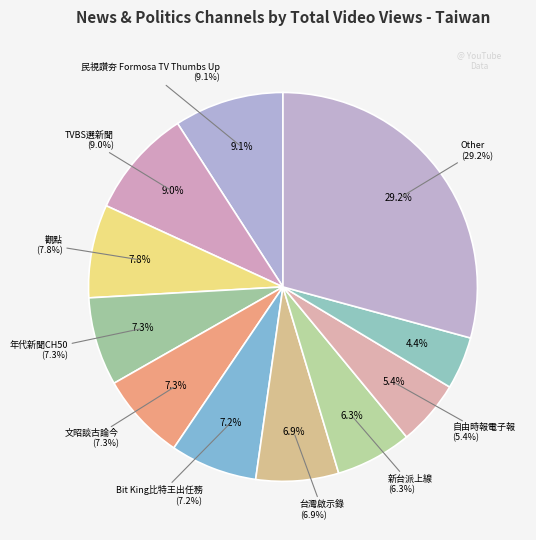

Rank the categories by value from highest to lowest.

Other, 民視讚夯 Formosa TV Thumbs Up, TVBS選新聞, 觀點, 年代新聞CH50, 文昭談古論今, Bit King比特王出任務, 台灣啟示錄, 新台派上線, 自由時報電子報, 地球黃金線